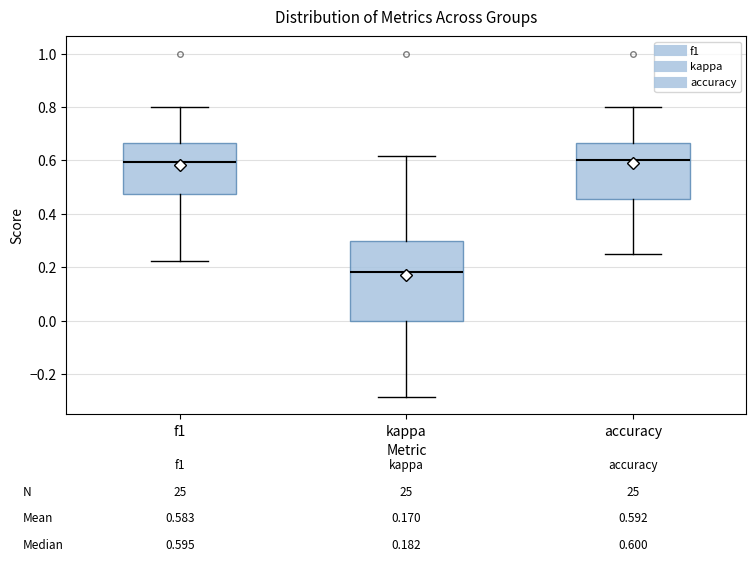

Comparing the boxes themselves (not the whiskers), which one is the tallest?

kappa